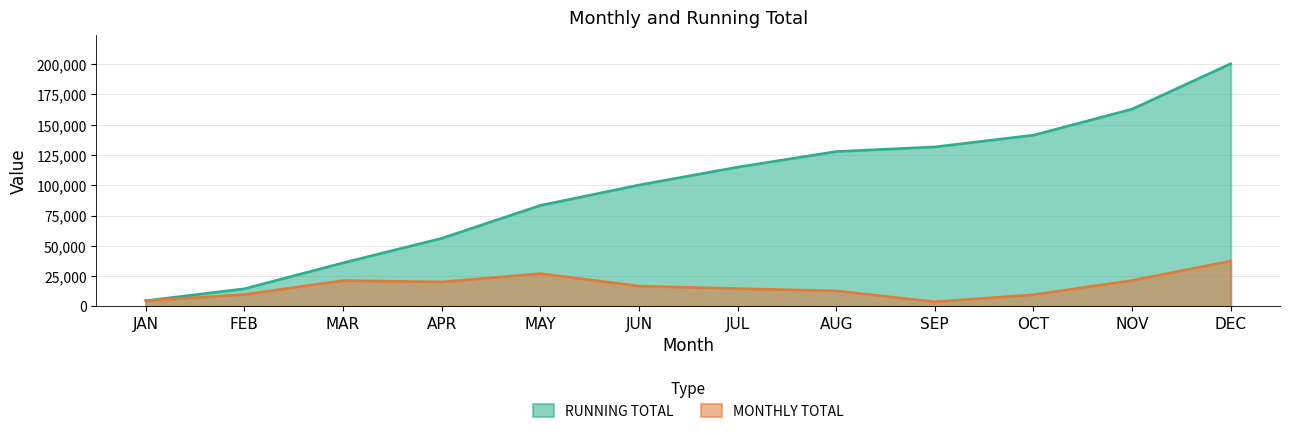

What is the value of the MONTHLY TOTAL point at the 3rd from the left?

21373.1